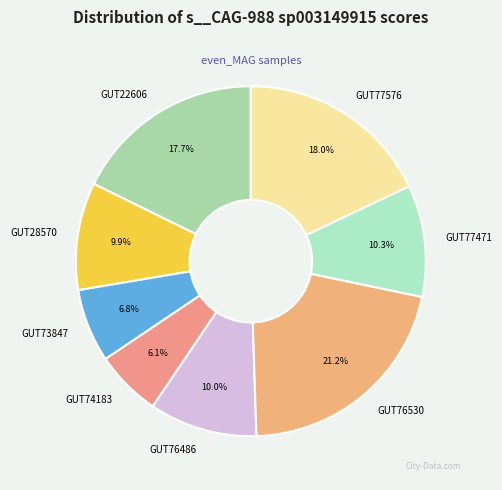

What percentage is NOT represented by GUT22606?

82.3%